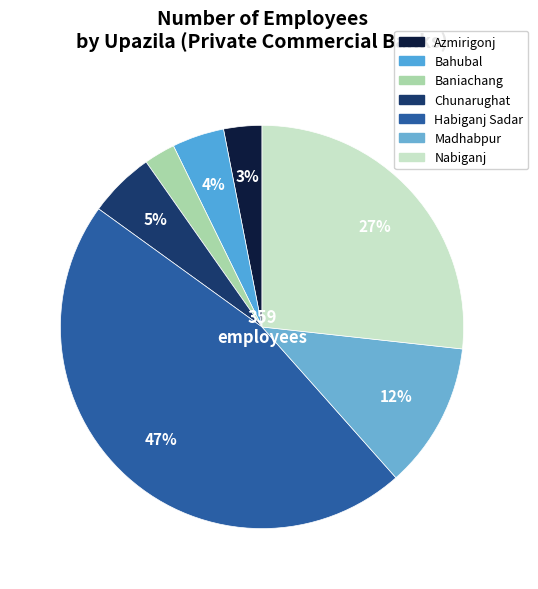

Which slice is the smallest?

Baniachang